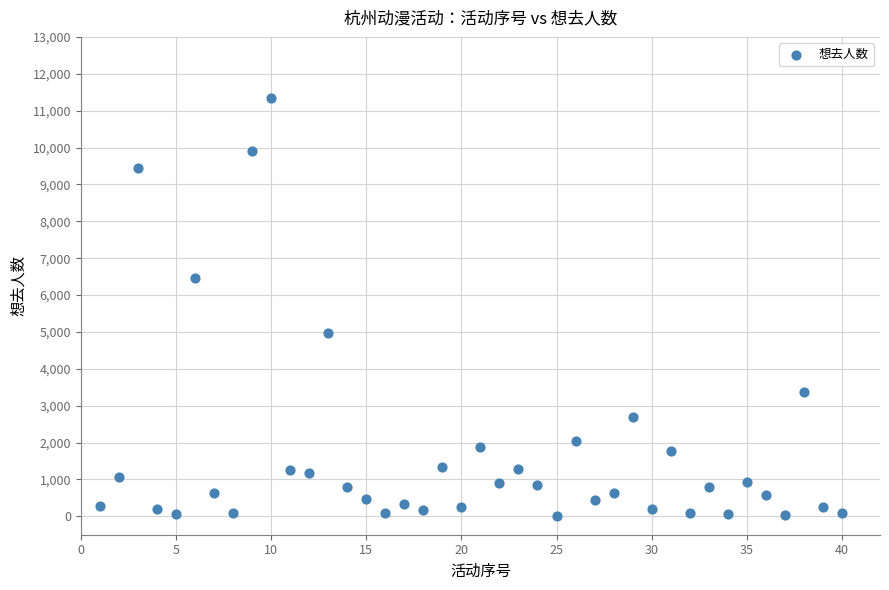

What is the range of X values (max minus min)?

39